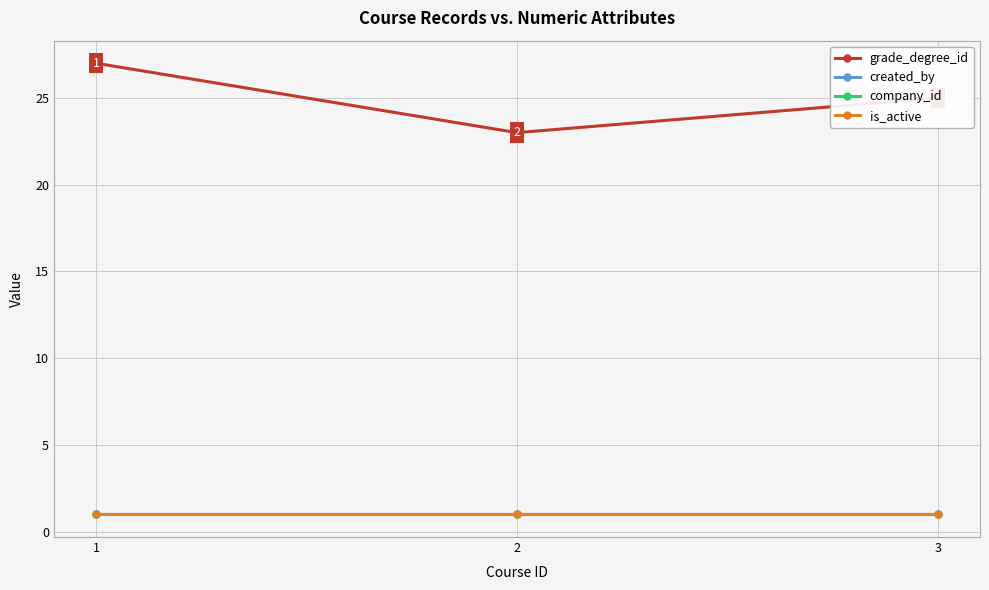

Which series has the largest range (max minus min)?

grade_degree_id